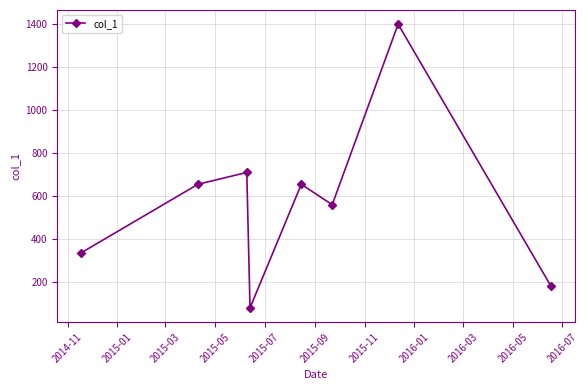

Reading left to right, list all the values displayed in this chart.

335	655	710	80	655	560	1400	180